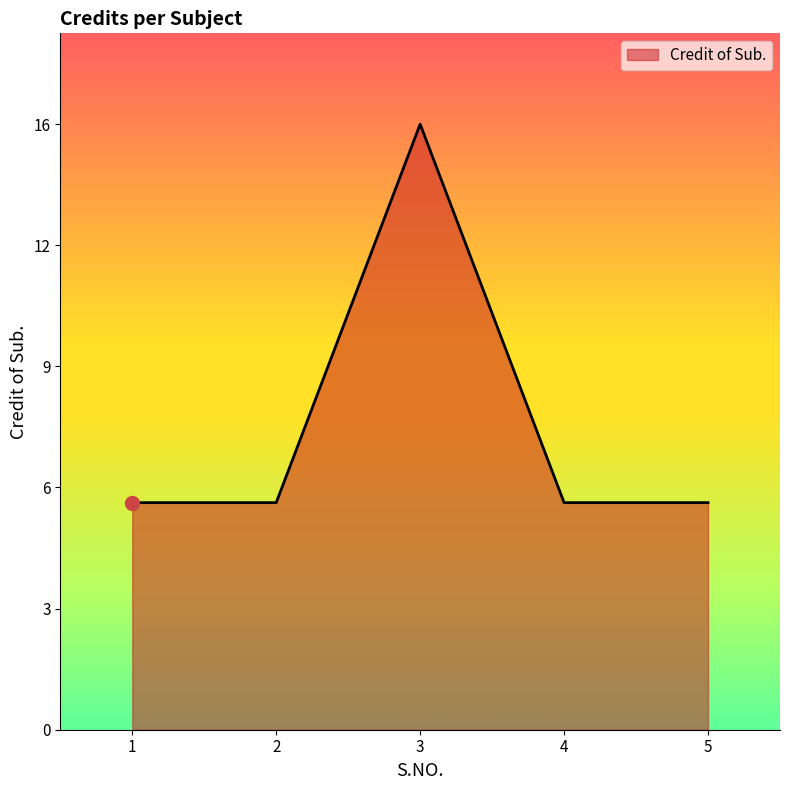

Reading right to left, extract all data points from this chart.

6	6	16	6	6